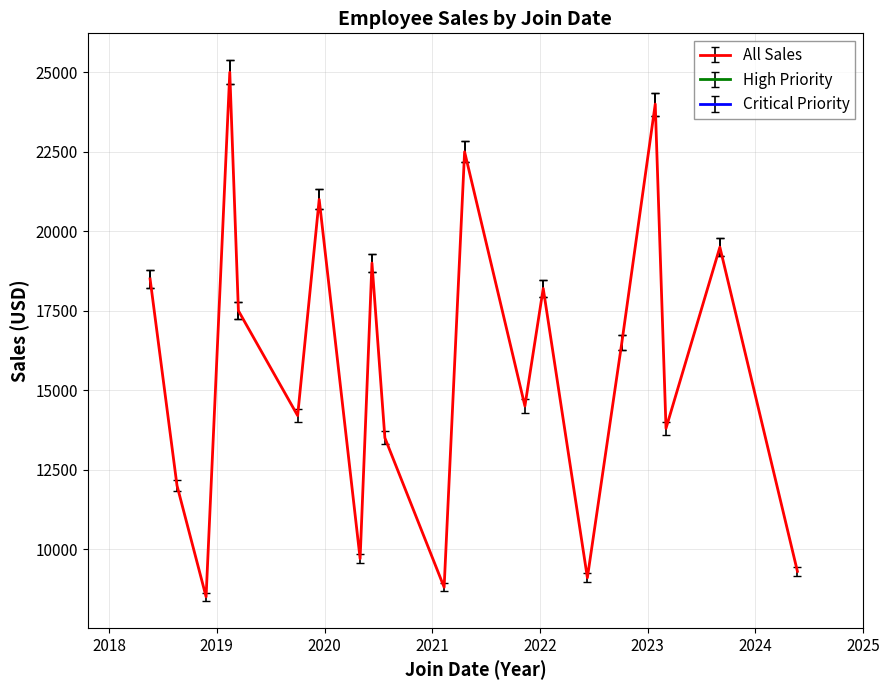

Does the chart have visible grid lines?

Yes